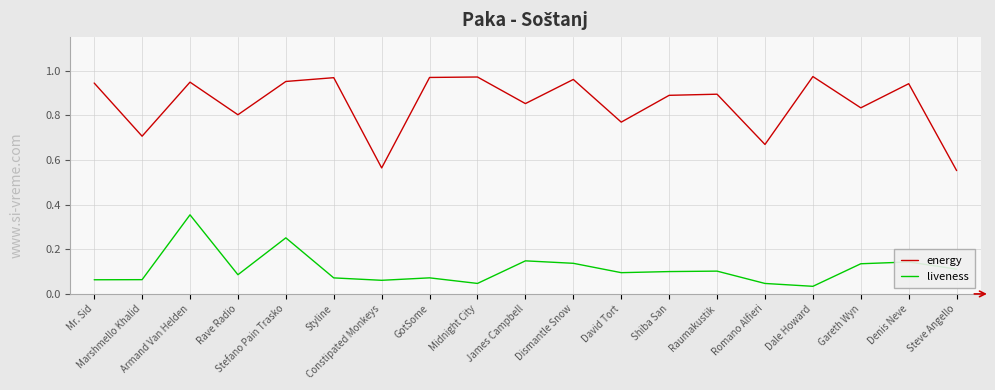

Is the value of energy at Romano Alfieri greater than the value of liveness at Denis Neve?

Yes